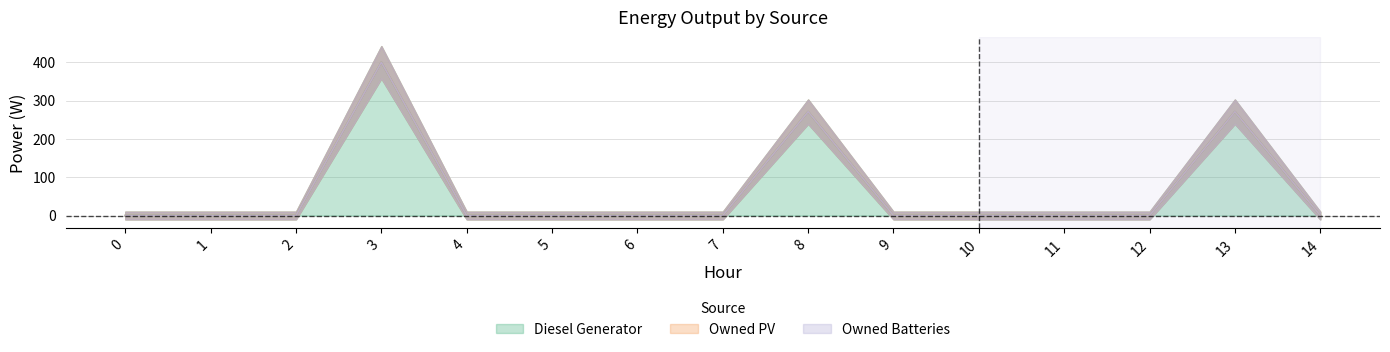

Which has a higher value, 8 or 12?

8